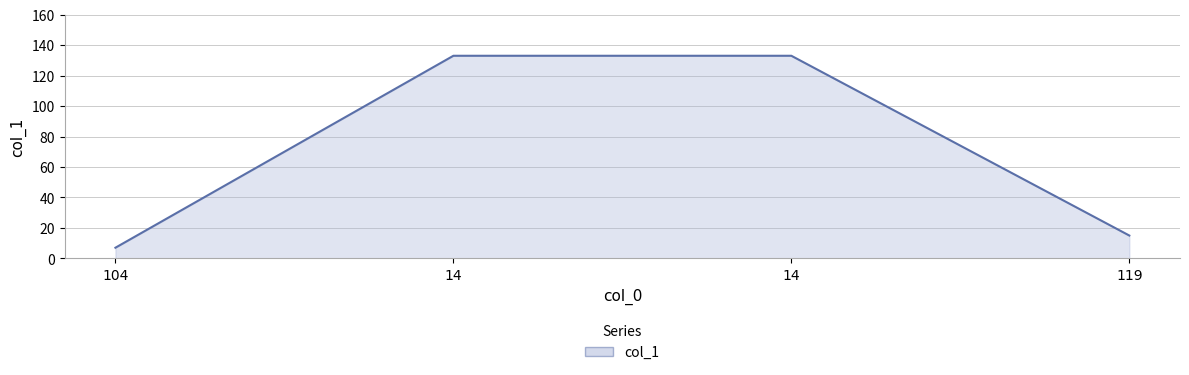

How many values are below 133?

2